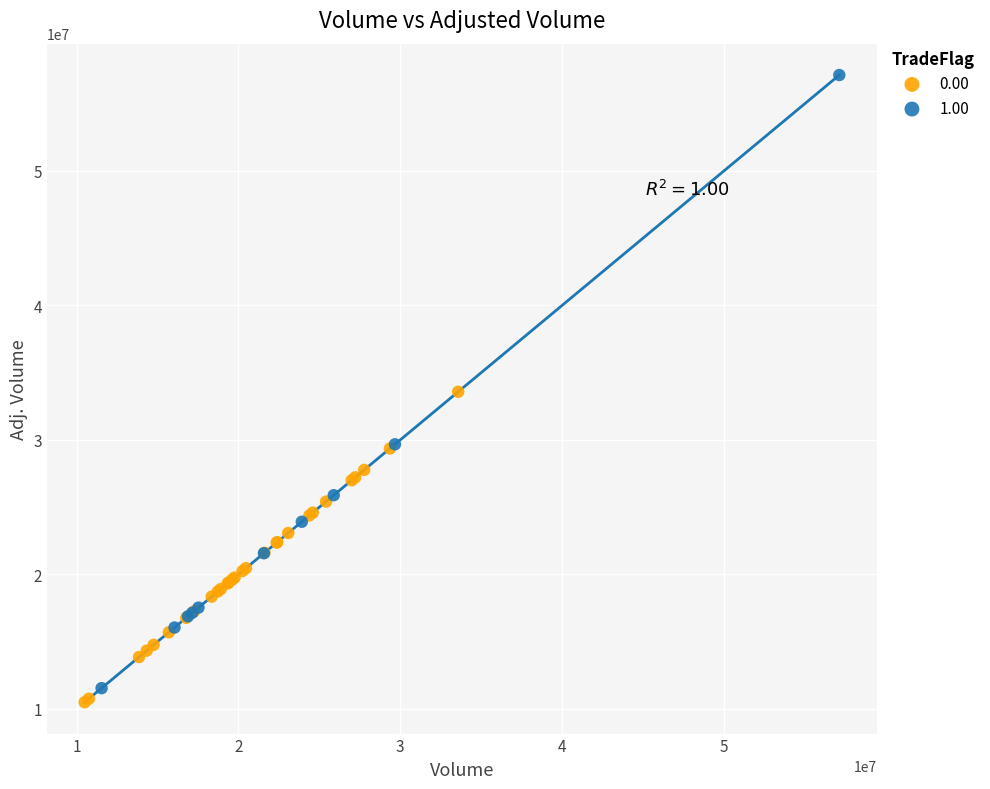

Which series contains the lowest Y value?

0.00